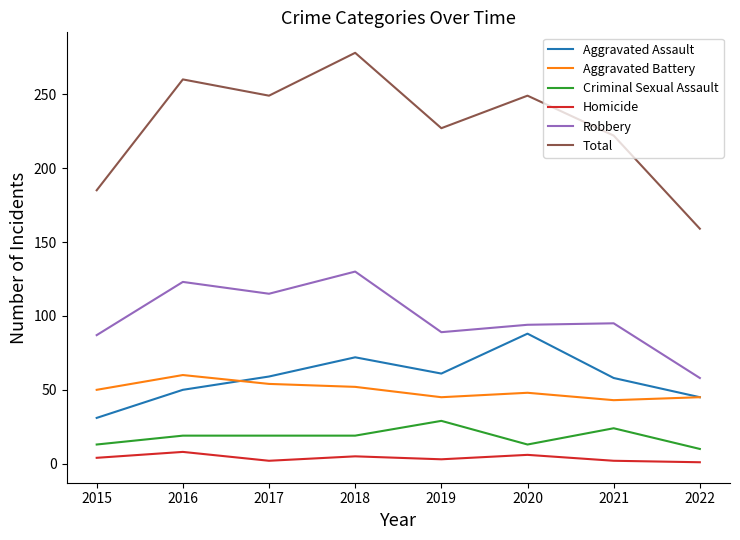

At how many categories does at least one series exceed 83?

8